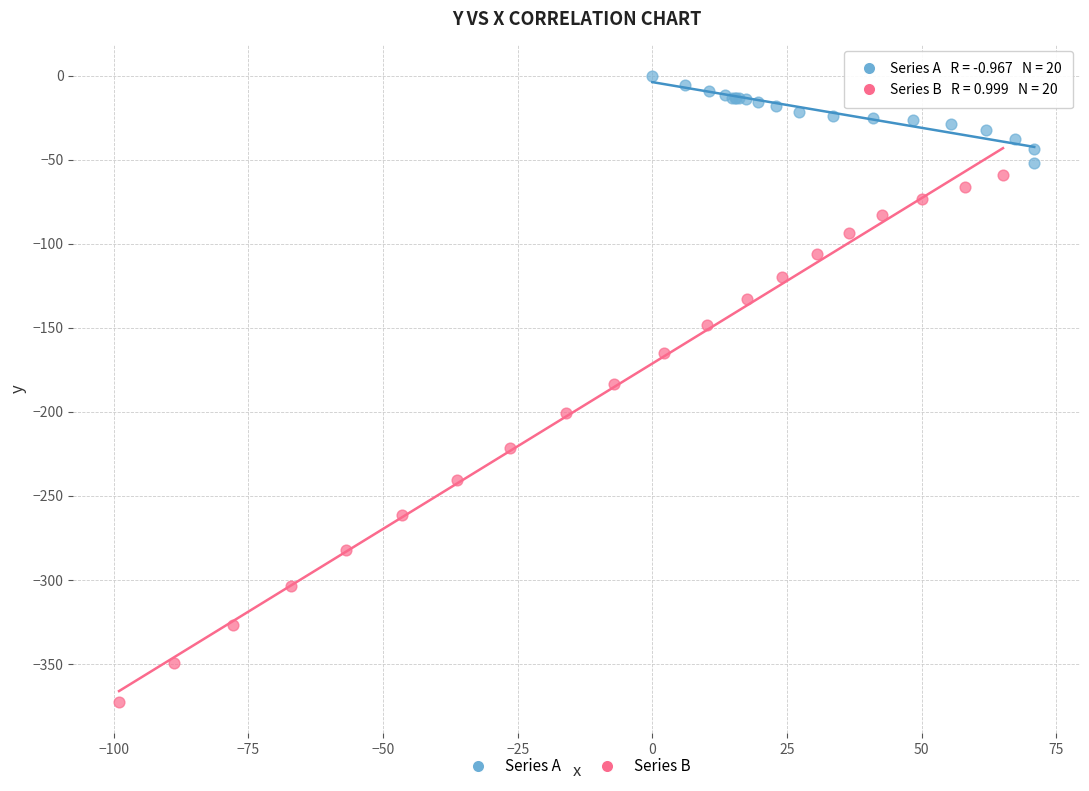

Which series has the widest spread of Y values?

Series B